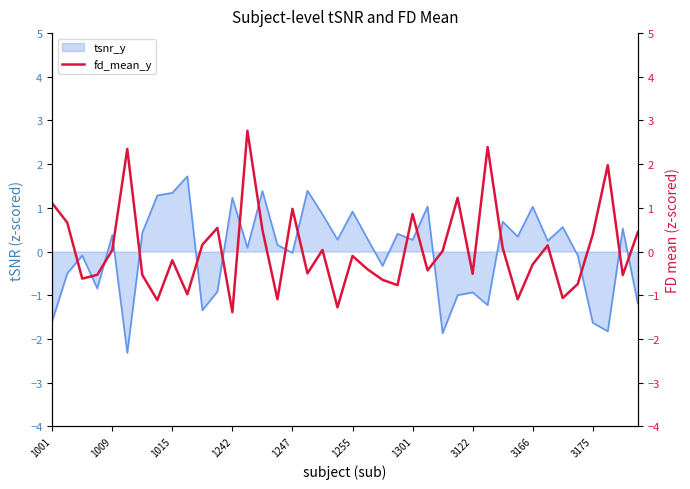

How many lines are shown in the chart?

1